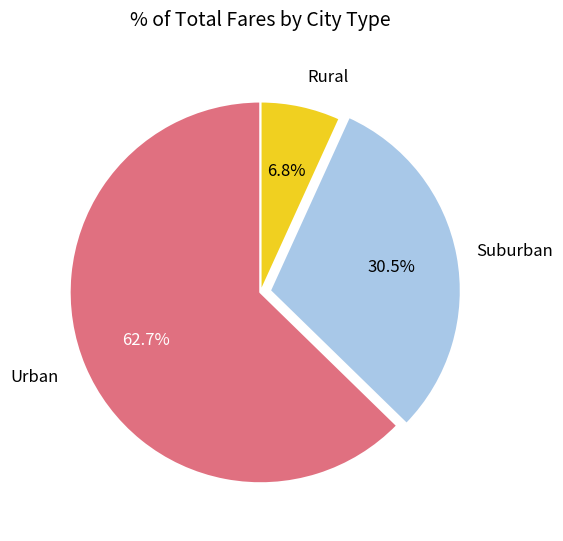

Does any single category account for the majority?

Yes